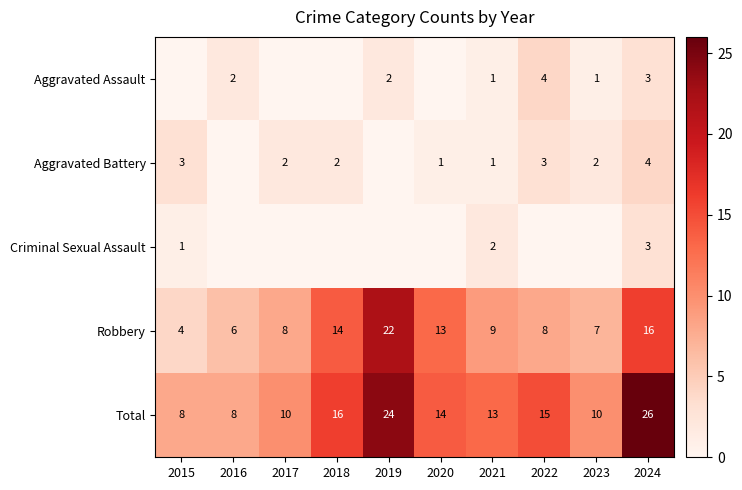

What is the highest value of the Robbery series?

22